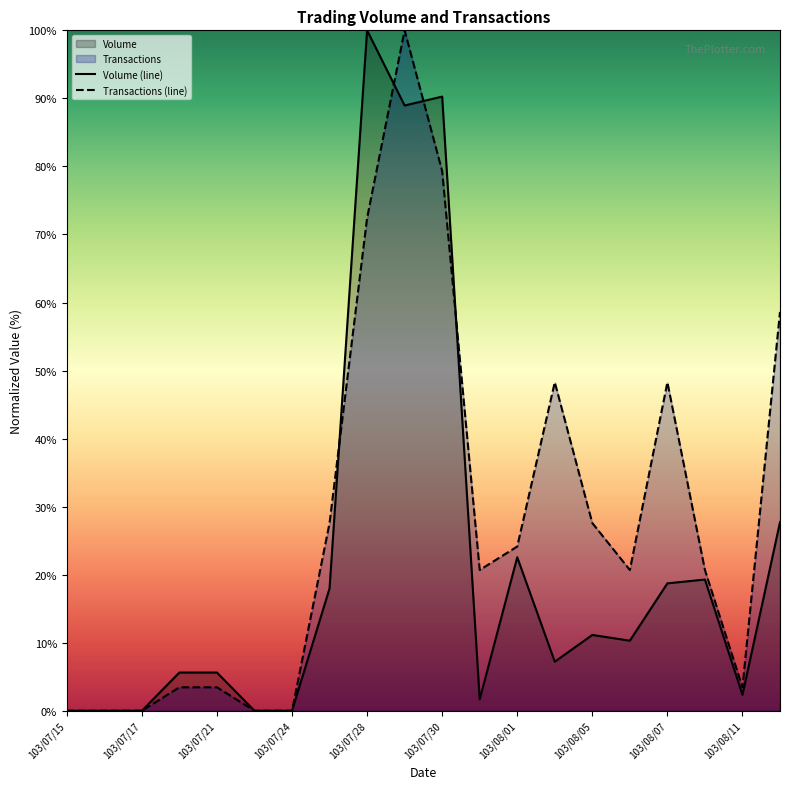

Between 103/07/28 and 103/08/07, which series saw the biggest shift?

Volume (line)